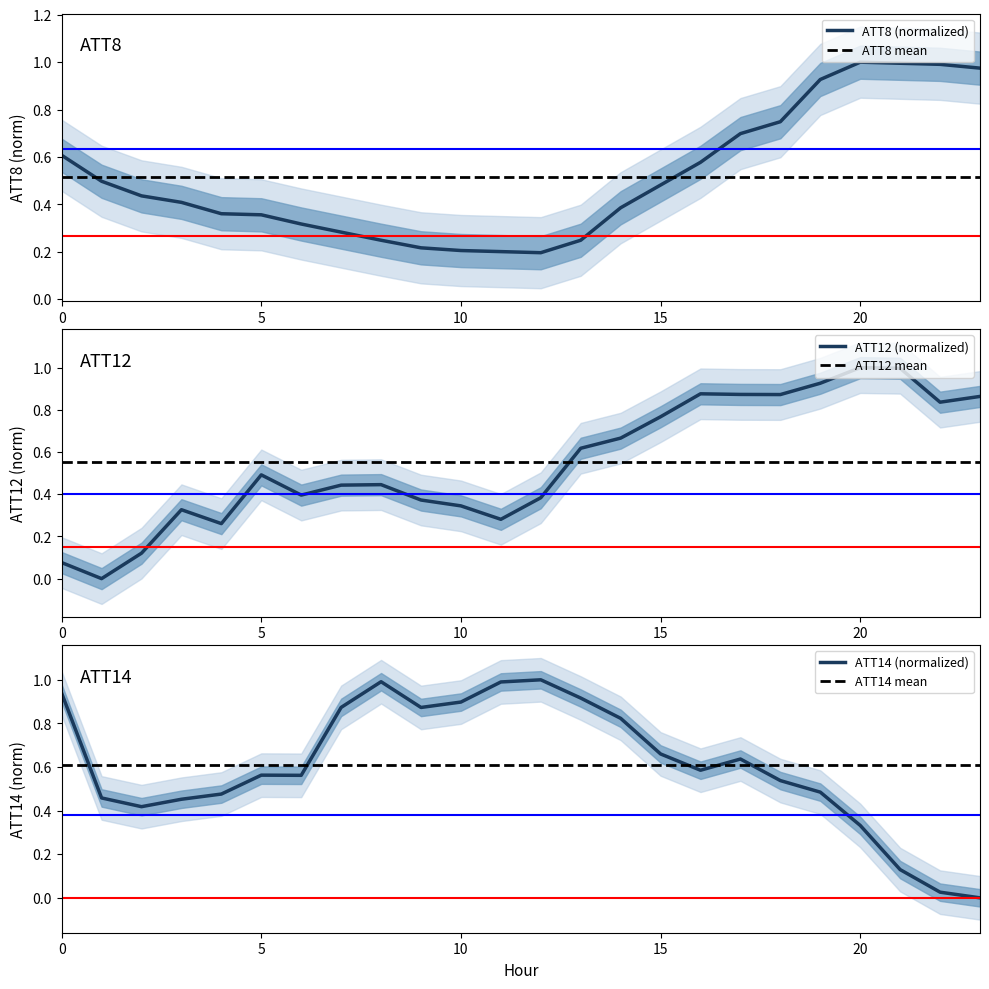

How many data points does each series have?

24